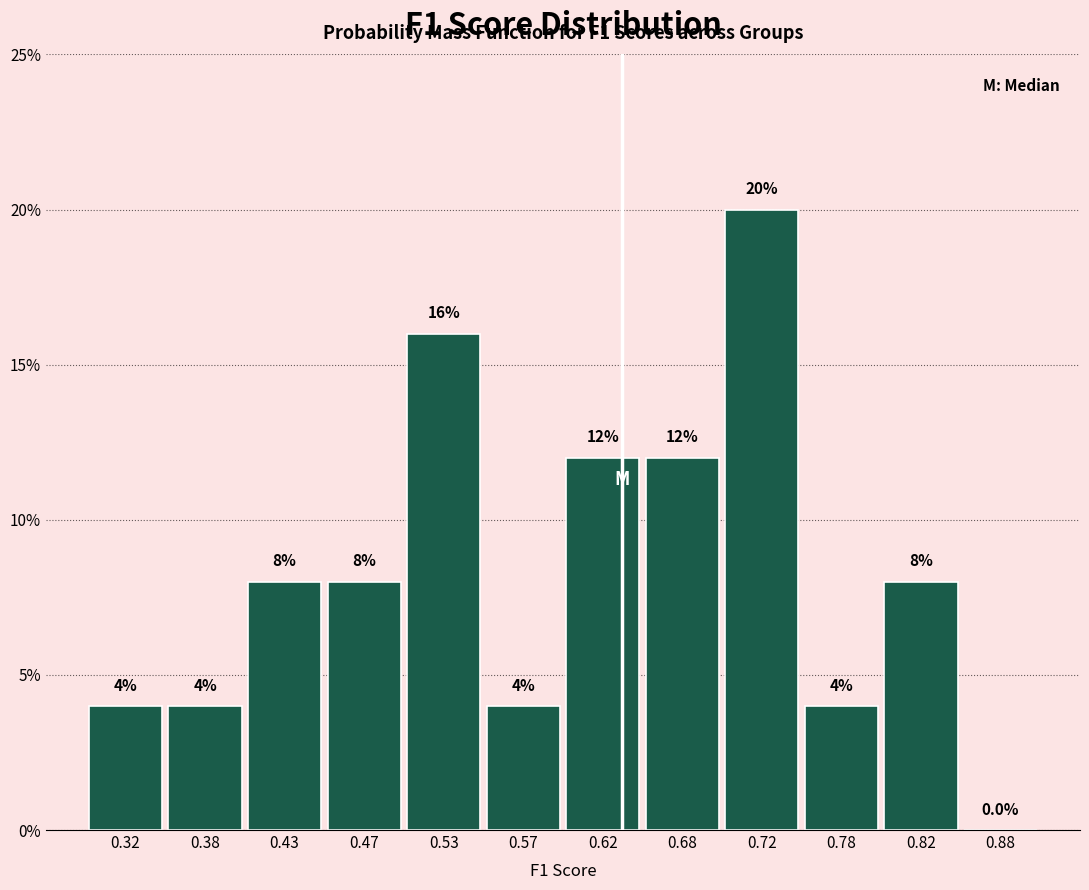

Reading left to right, list every bar in this chart as the range it spans on the x-axis followed by its height.

0.30 to 0.35: 4.0
0.35 to 0.40: 4.0
0.40 to 0.45: 8.0
0.45 to 0.50: 8.0
0.50 to 0.55: 16.0
0.55 to 0.60: 4.0
0.60 to 0.65: 12.0
0.65 to 0.70: 12.0
0.70 to 0.75: 20.0
0.75 to 0.80: 4.0
0.80 to 0.85: 8.0
0.85 to 0.90: 0.0